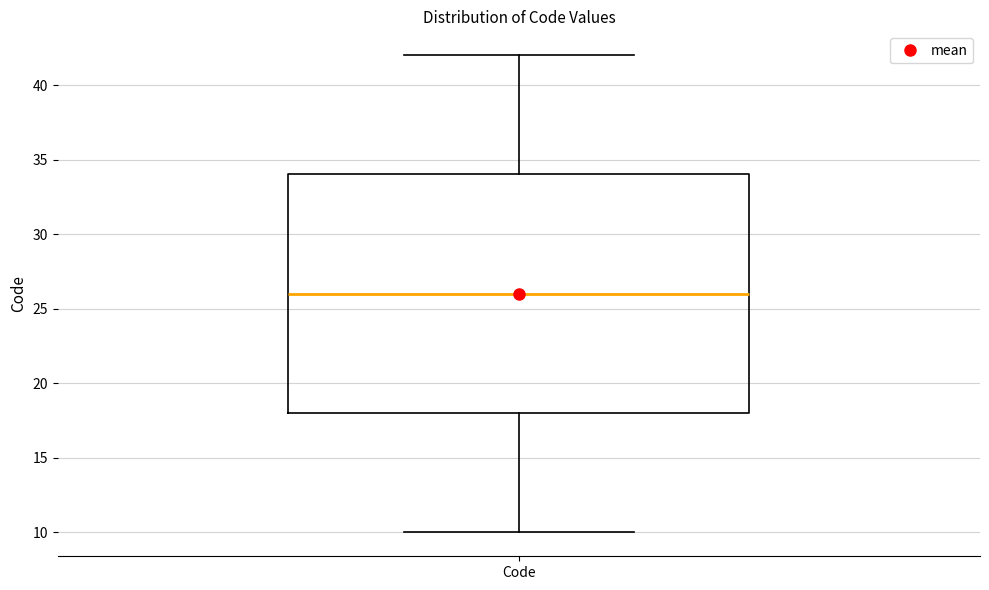

Read this box plot against the y-axis: the position of the median line, the range covered by the box, and the ends of both whiskers. The values are not printed on the chart, so give them approximately, as read against the axis.

median 26, box 18 to 34, whiskers 10 to 42